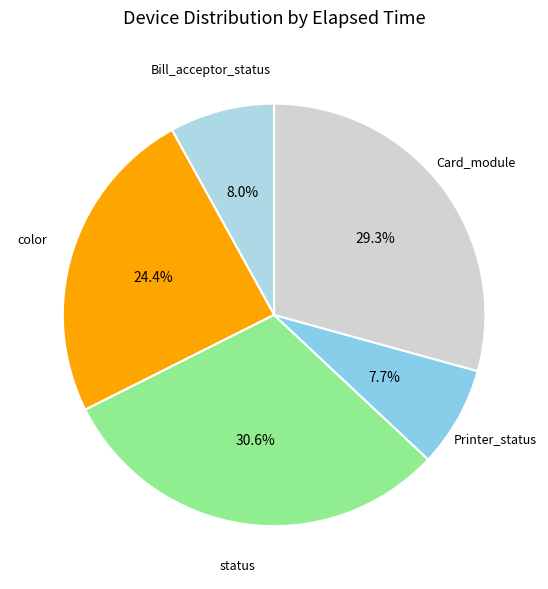

What is the largest slice in the pie chart?

status